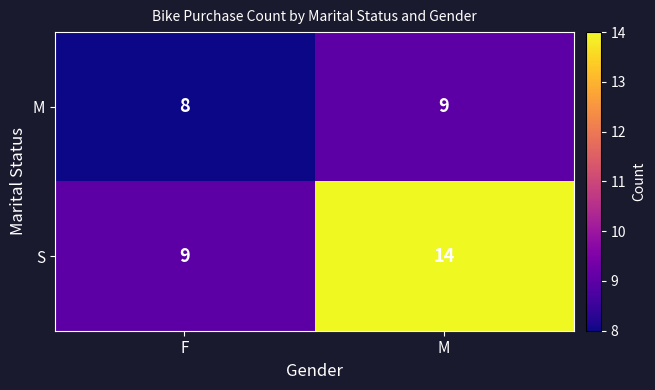

Which category has the highest value in the S series?

M